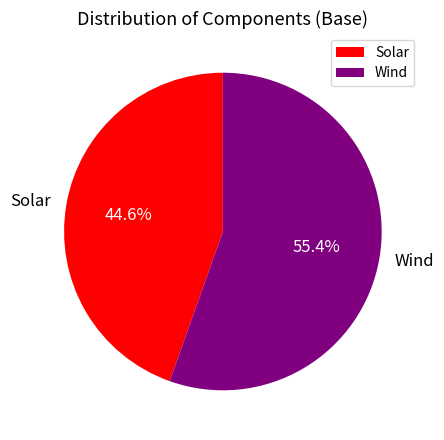

Do Wind and Solar together represent more than half of the pie?

Yes